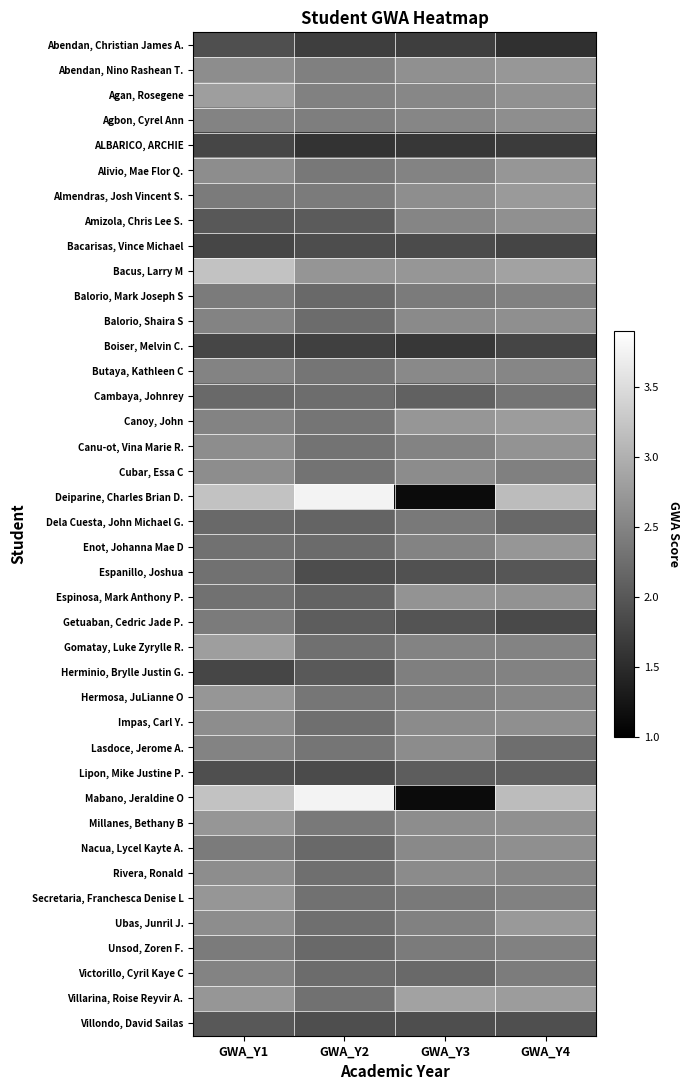

What is the greatest value displayed?

3.8